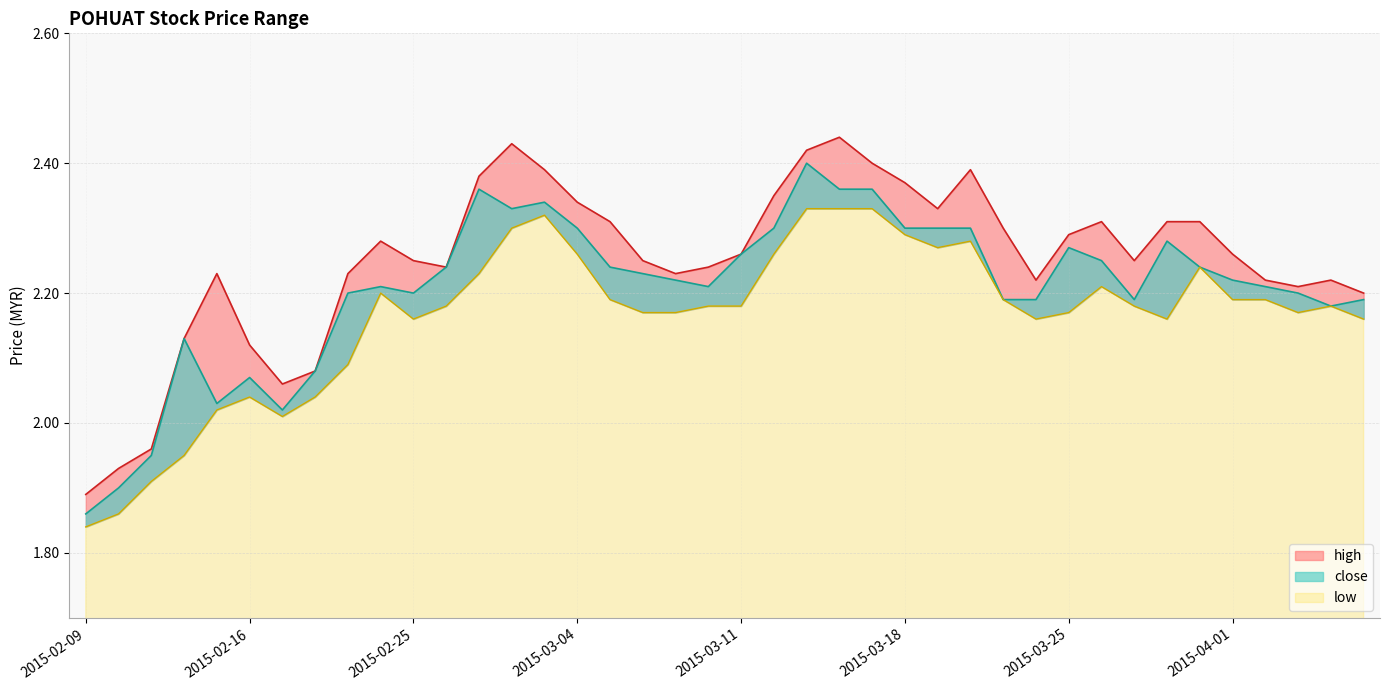

Reading left to right, extract all data points from this chart.

high: 1.9	1.9	2.0	2.1	2.2	2.1	2.1	2.1	2.2	2.3	2.2	2.2	2.4	2.4	2.4	2.3	2.3	2.2	2.2	2.2	2.3	2.4	2.4	2.4	2.4	2.4	2.3	2.4	2.3	2.2	2.3	2.3	2.2	2.3	2.3	2.3	2.2	2.2	2.2	2.2
close: 1.9	1.9	1.9	2.1	2.0	2.1	2.0	2.1	2.2	2.2	2.2	2.2	2.4	2.3	2.3	2.3	2.2	2.2	2.2	2.2	2.3	2.3	2.4	2.4	2.4	2.3	2.3	2.3	2.2	2.2	2.3	2.2	2.2	2.3	2.2	2.2	2.2	2.2	2.2	2.2
low: 1.8	1.9	1.9	1.9	2.0	2.0	2.0	2.0	2.1	2.2	2.2	2.2	2.2	2.3	2.3	2.3	2.2	2.2	2.2	2.2	2.2	2.3	2.3	2.3	2.3	2.3	2.3	2.3	2.2	2.2	2.2	2.2	2.2	2.2	2.2	2.2	2.2	2.2	2.2	2.2